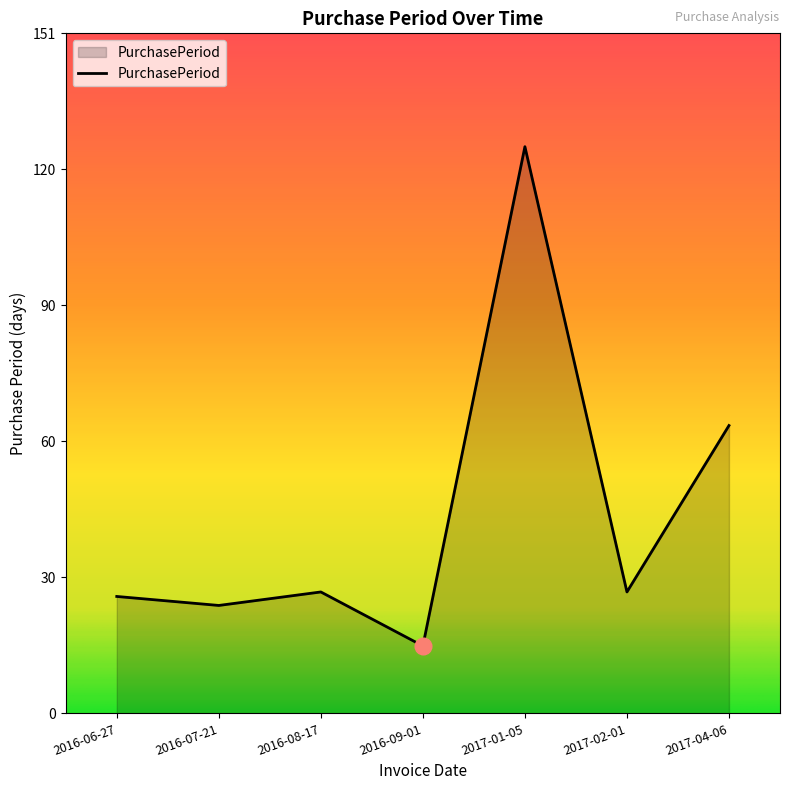

Does the chart have visible grid lines?

No